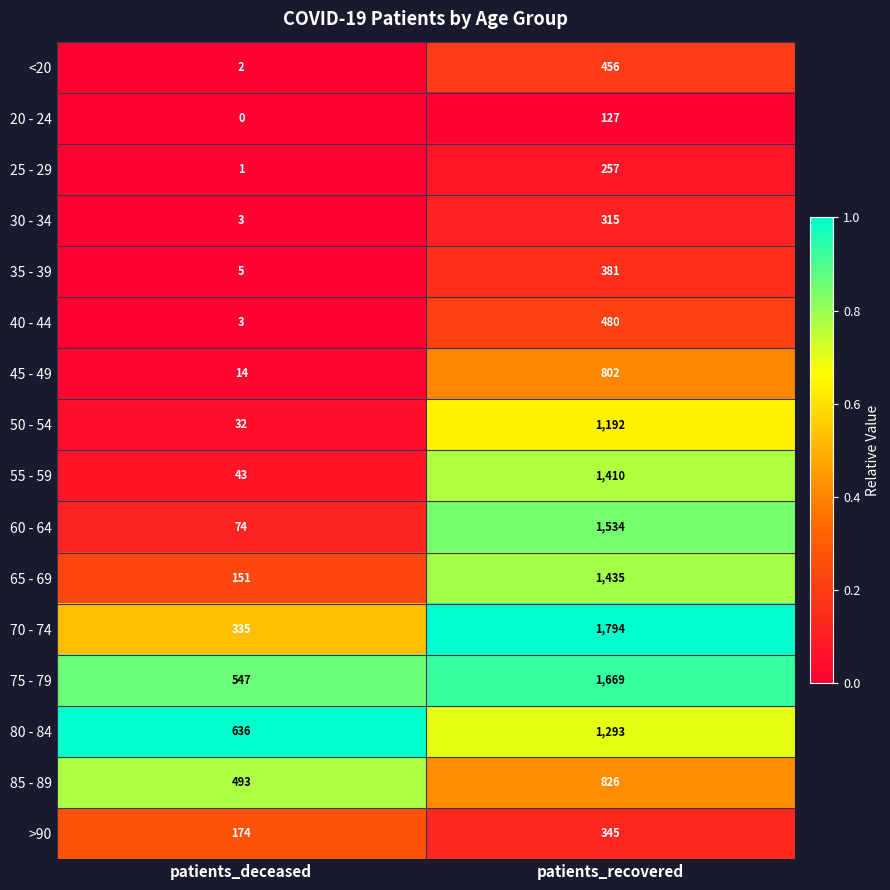

Where is 45 - 49 nearest to the value 408?

patients_deceased